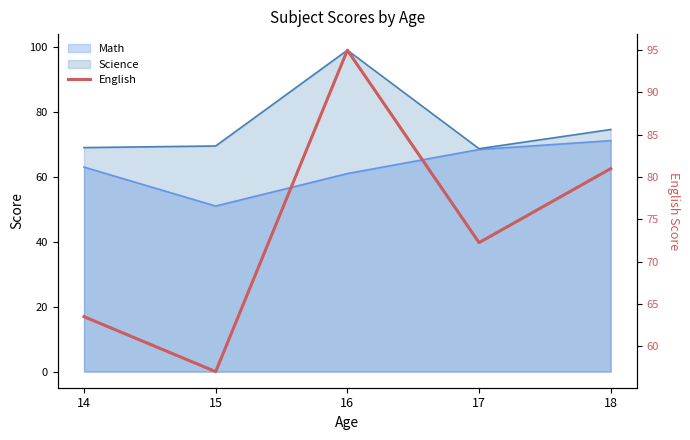

Reading left to right, extract all data points from this chart.

63.5	57.0	95.0	72.2	81.0